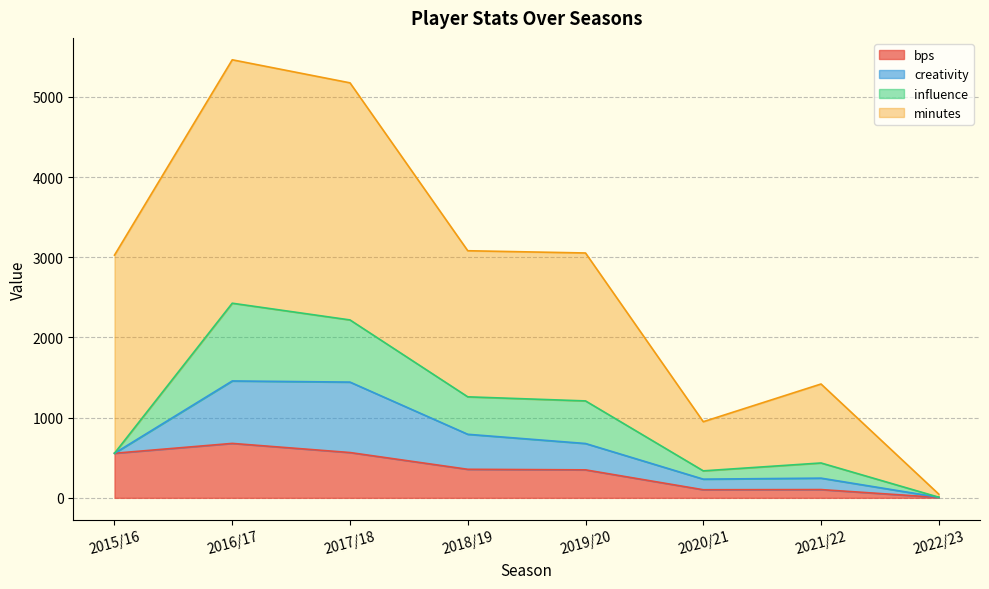

Does the chart display data point markers on the line(s)?

No